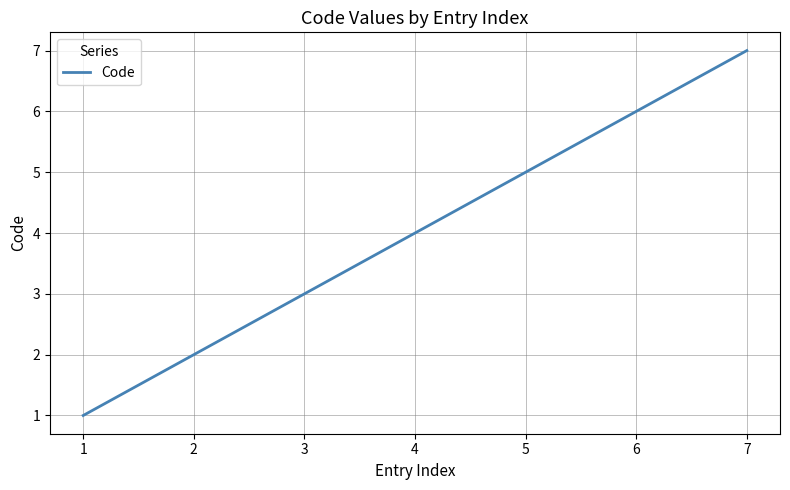

The value at 4 is 8. True or false?

False